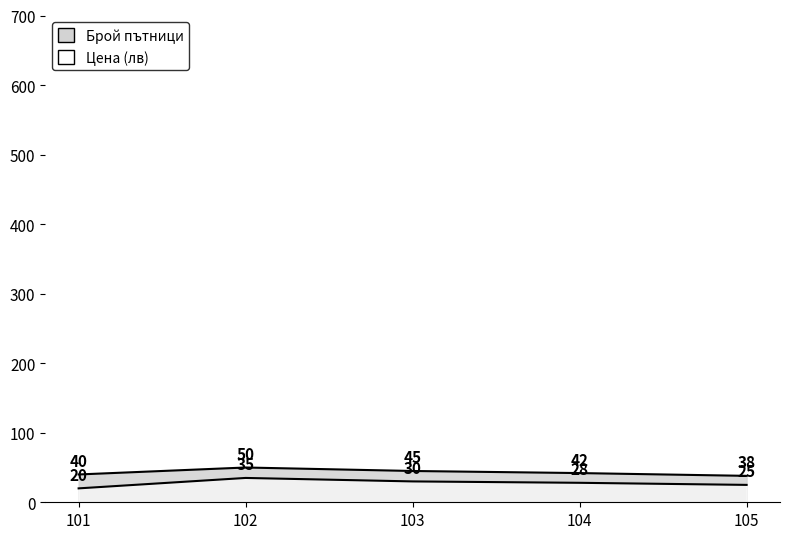

True or false: Брой пътници and Цена (лв) cross at least once.

False